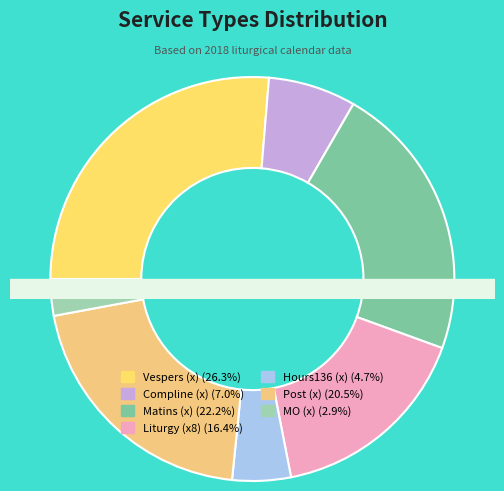

True or false: Hours136 (x) accounts for 12% of the total.

False